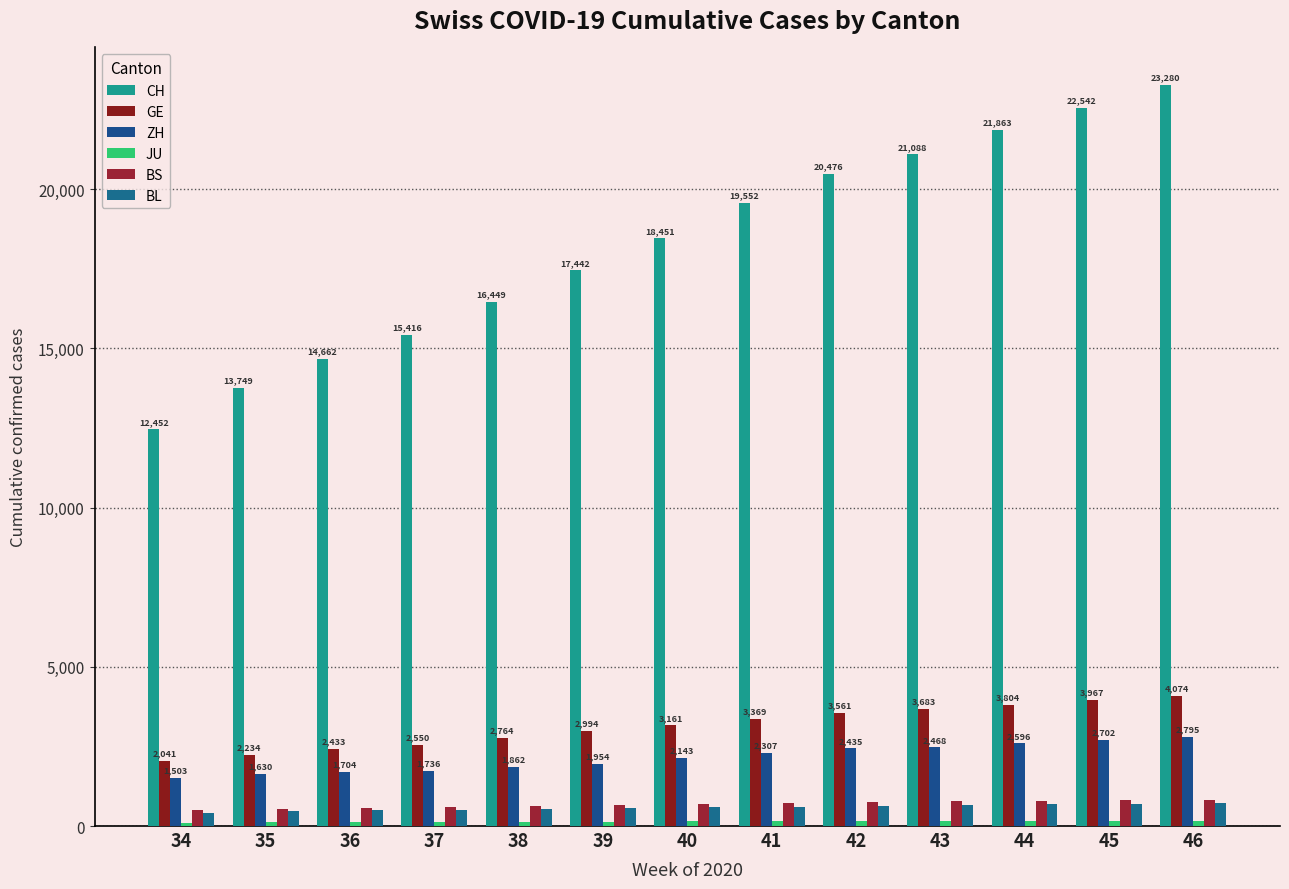

What is the highest value of the BS series?

827